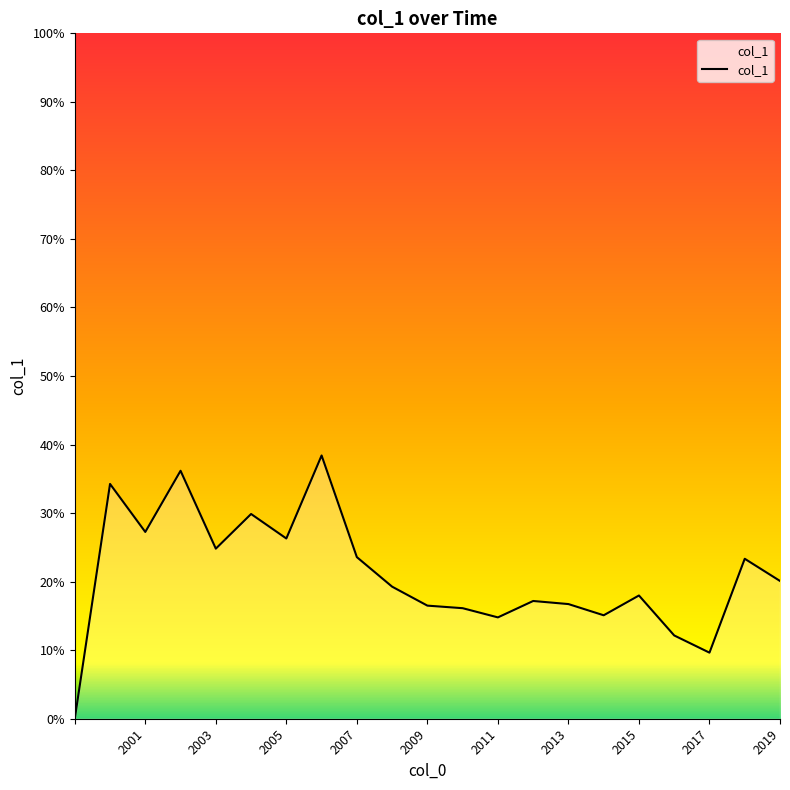

Is this an area chart (filled region under the line)?

Yes